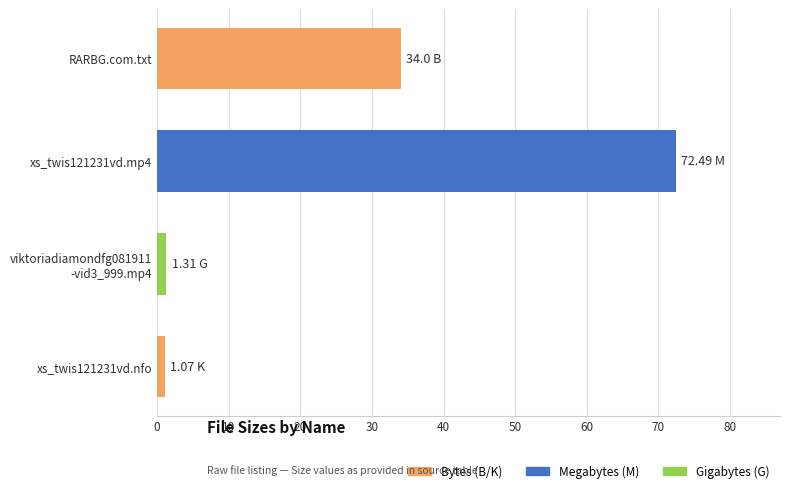

What is the average value?

27.2